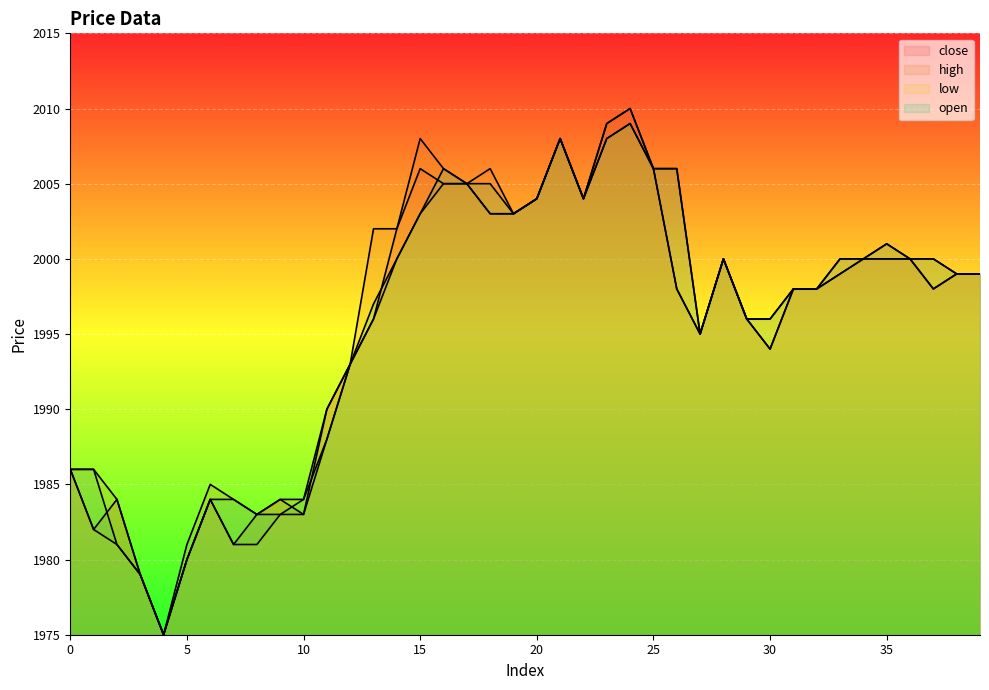

How many categories are shown in the chart?

40